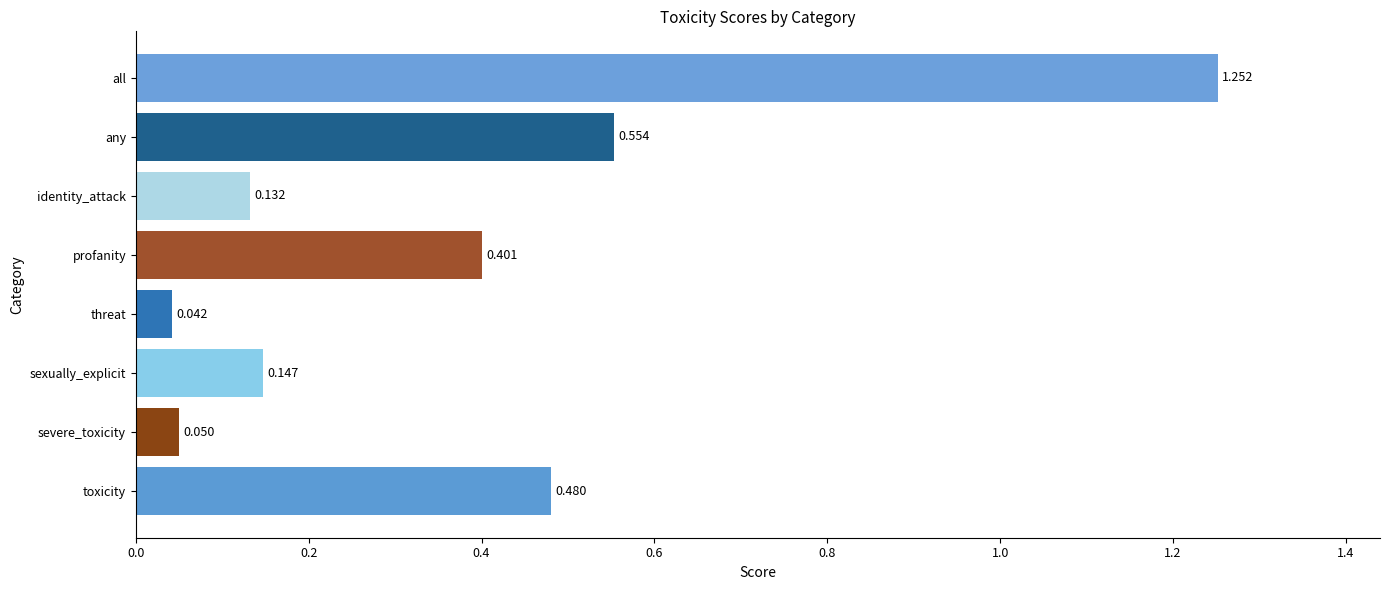

Rank the categories by value from highest to lowest.

all, any, toxicity, profanity, sexually_explicit, identity_attack, severe_toxicity, threat